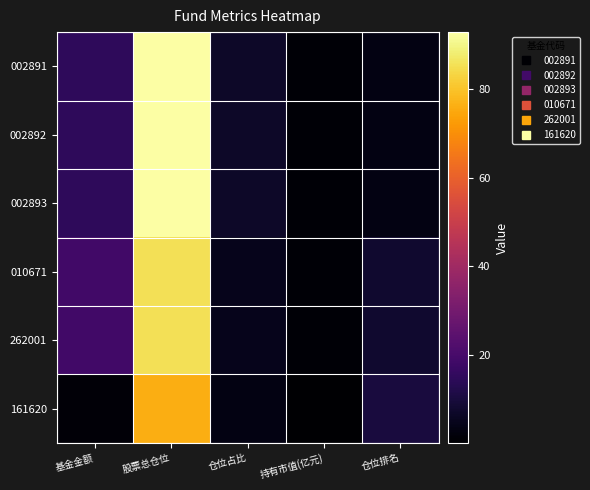

Rank the series at 仓位占比 from lowest to highest value.

161620, 010671, 262001, 002891, 002892, 002893